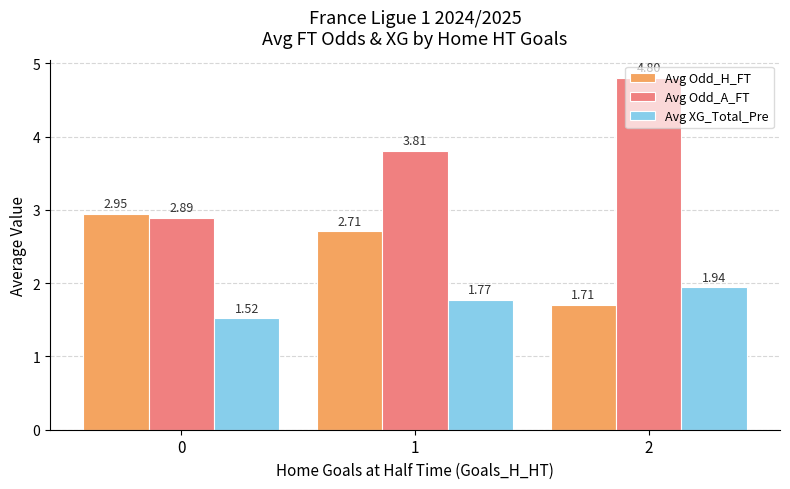

How many data points in Avg Odd_A_FT are less than 3?

1